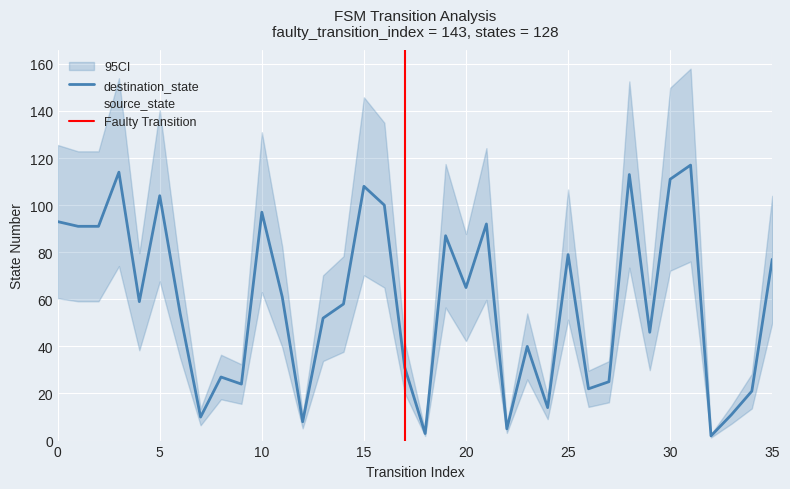

Reading left to right, list all the values displayed in this chart.

source_state: 0=0	1=0	2=1	3=1	4=2	5=2	6=3	7=3	8=4	9=4	10=5	11=5	12=6	13=6	14=7	15=7	16=8	17=8	18=9	19=9	20=10	21=10	22=11	23=11	24=12	25=12	26=13	27=13	28=14	29=14	30=15	31=15	32=16	33=16	34=17	35=17
destination_state: 0=93	1=91	2=91	3=114	4=59	5=104	6=54	7=10	8=27	9=24	10=97	11=61	12=8	13=52	14=58	15=108	16=100	17=31	18=3	19=87	20=65	21=92	22=5	23=40	24=14	25=79	26=22	27=25	28=113	29=46	30=111	31=117	32=2	33=11	34=21	35=77